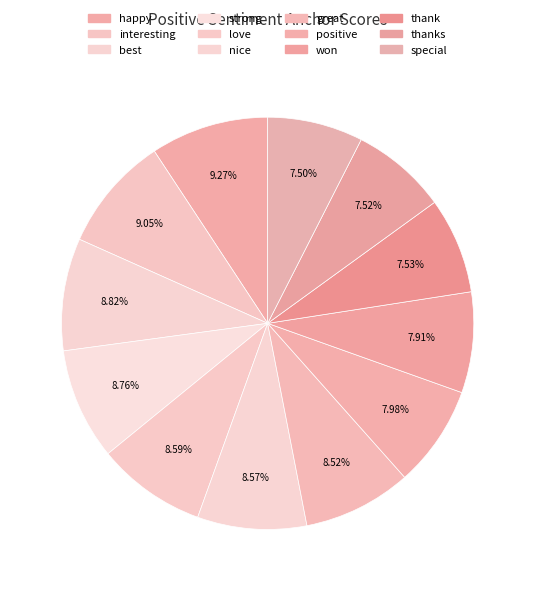

Count the number of slices in the pie.

12